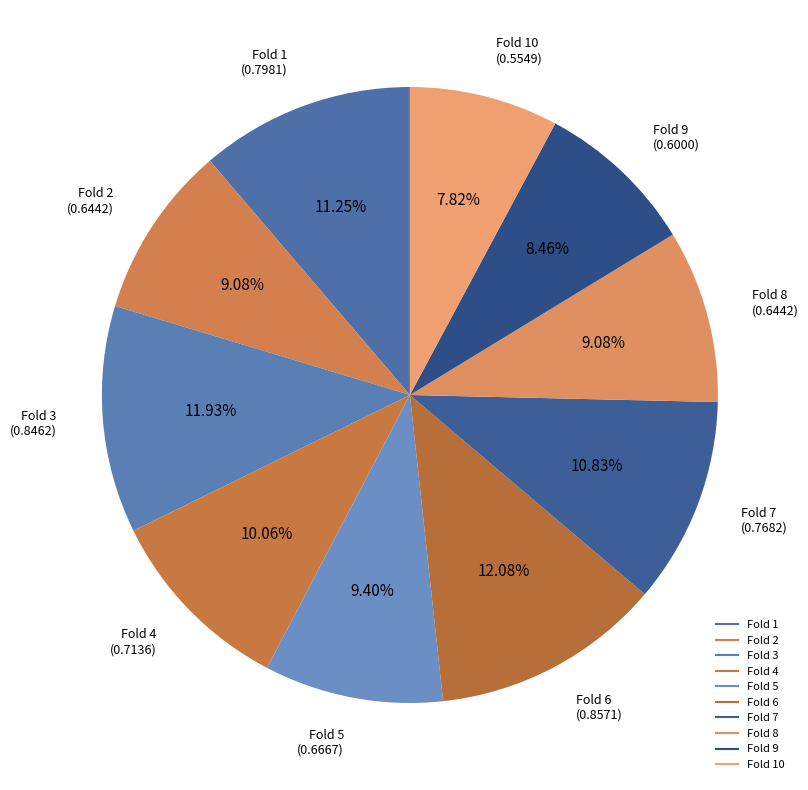

How many segments does this pie chart have?

10